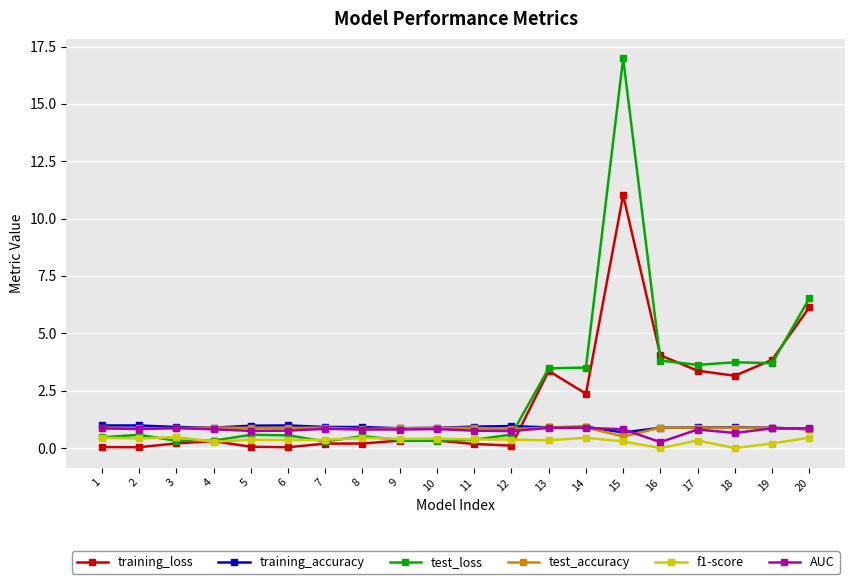

What is the sum of the f1-score values at 14 and 13?

0.8